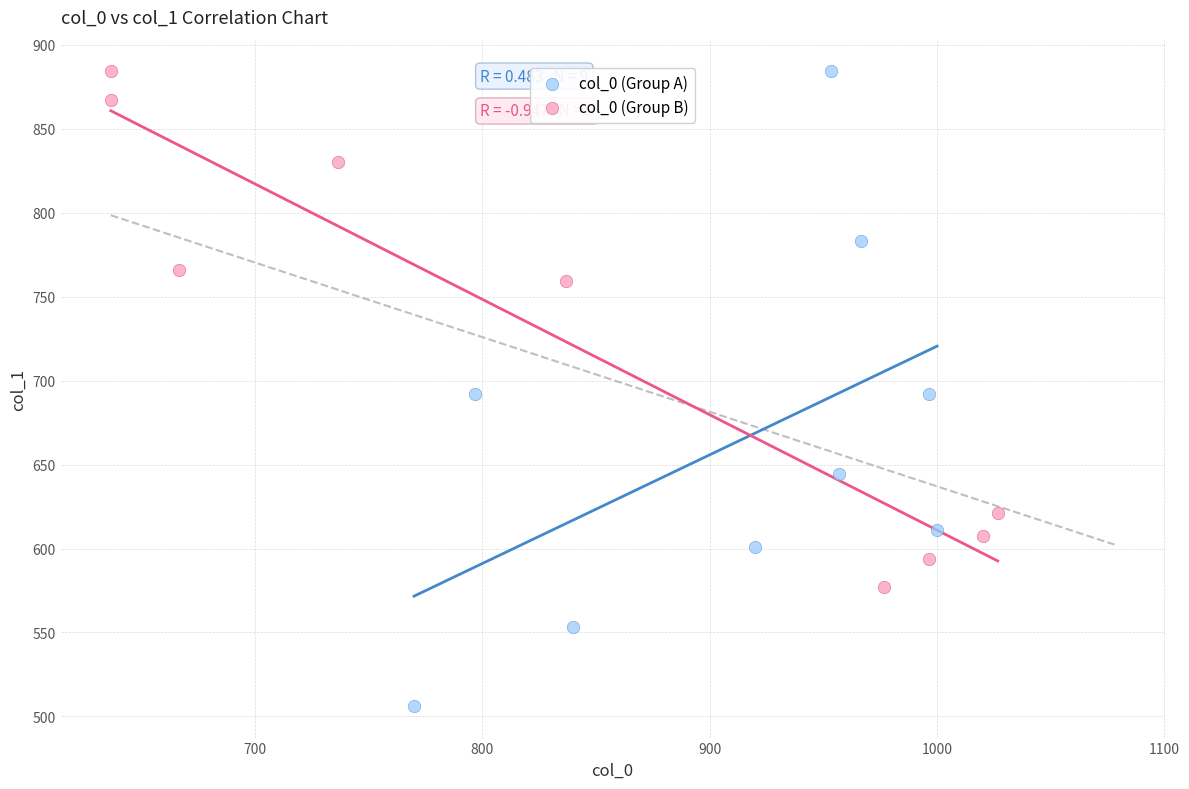

Which series has the widest spread of Y values?

col_0 (Group A)